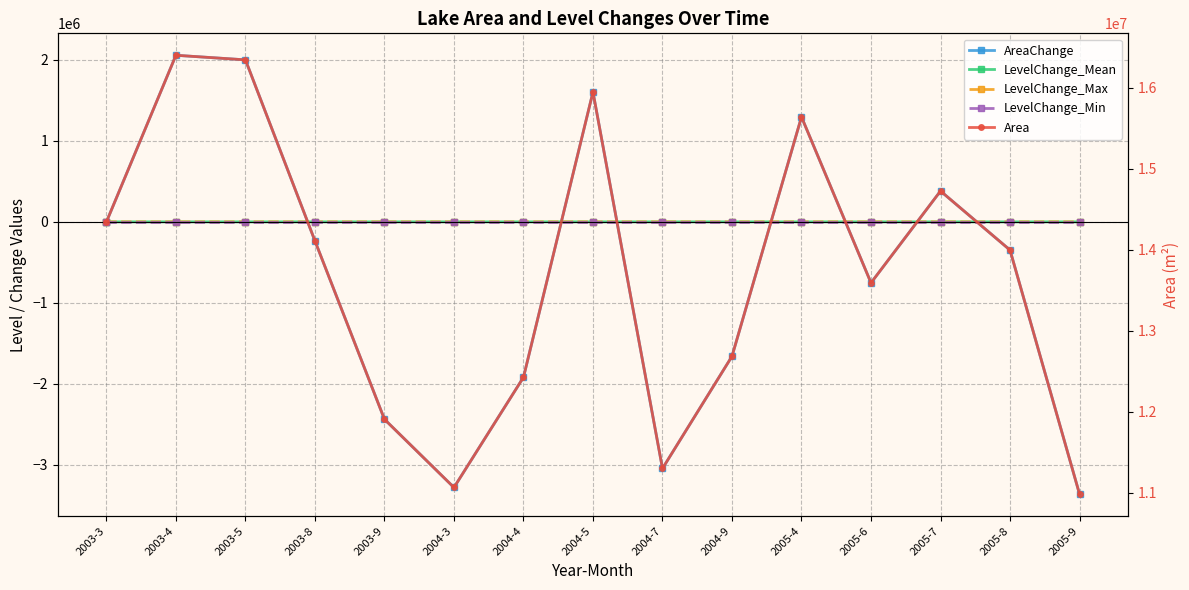

What is the sum of the LevelChange_Max values at 2005-8 and 2003-5?

1.2